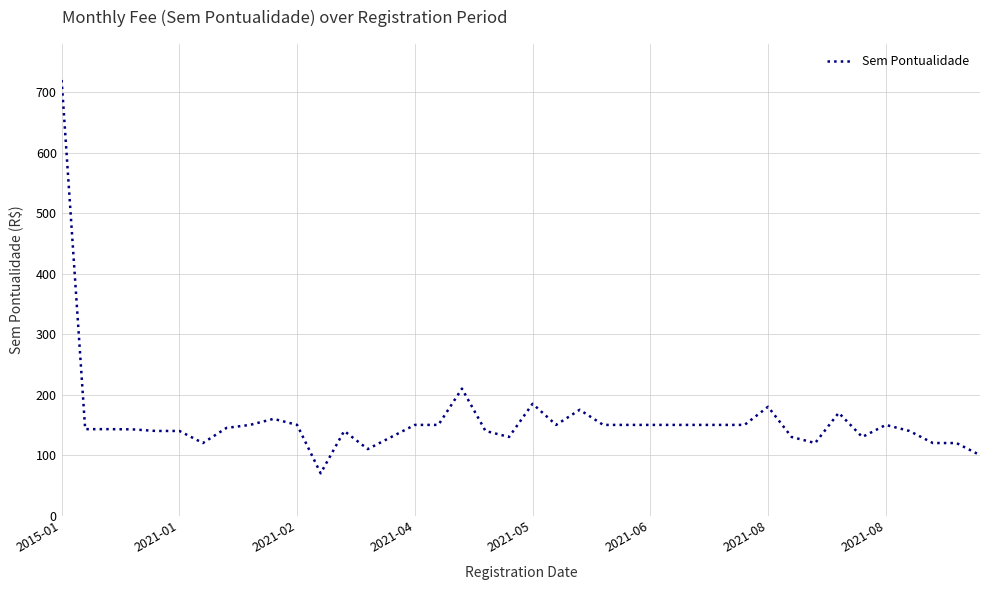

What is the difference between the maximum and minimum values?

650.7